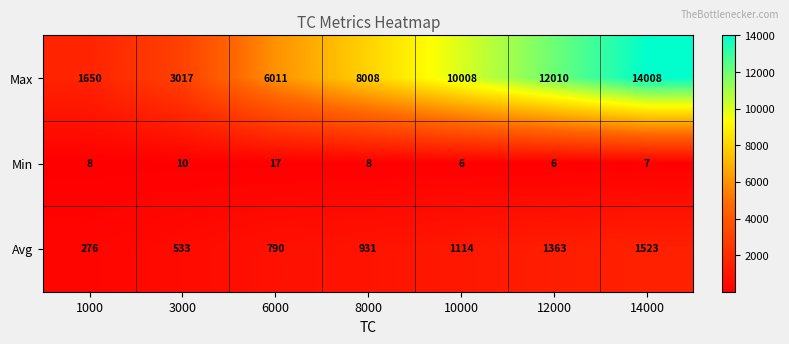

What is the difference between the maximum and second lowest values in the Min series?

11